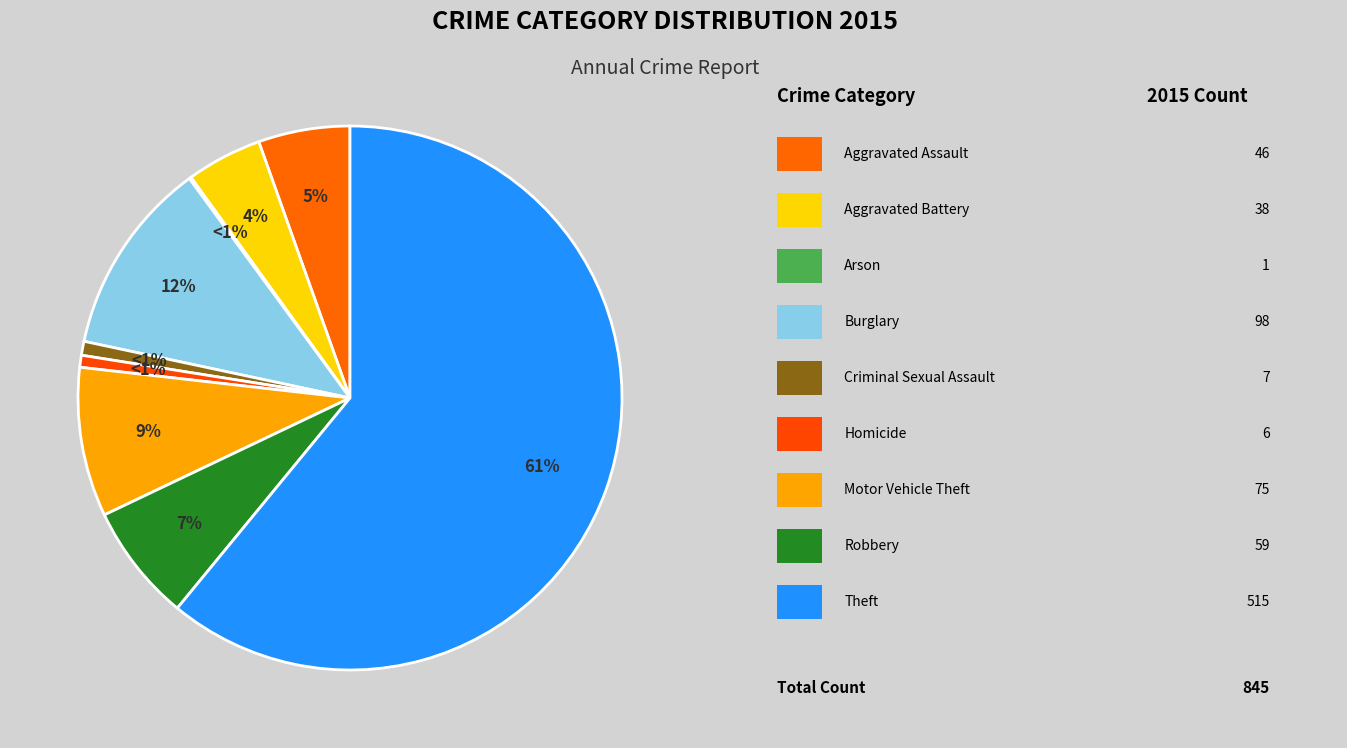

What percentage do Aggravated Battery and Arson together represent?

4.6%